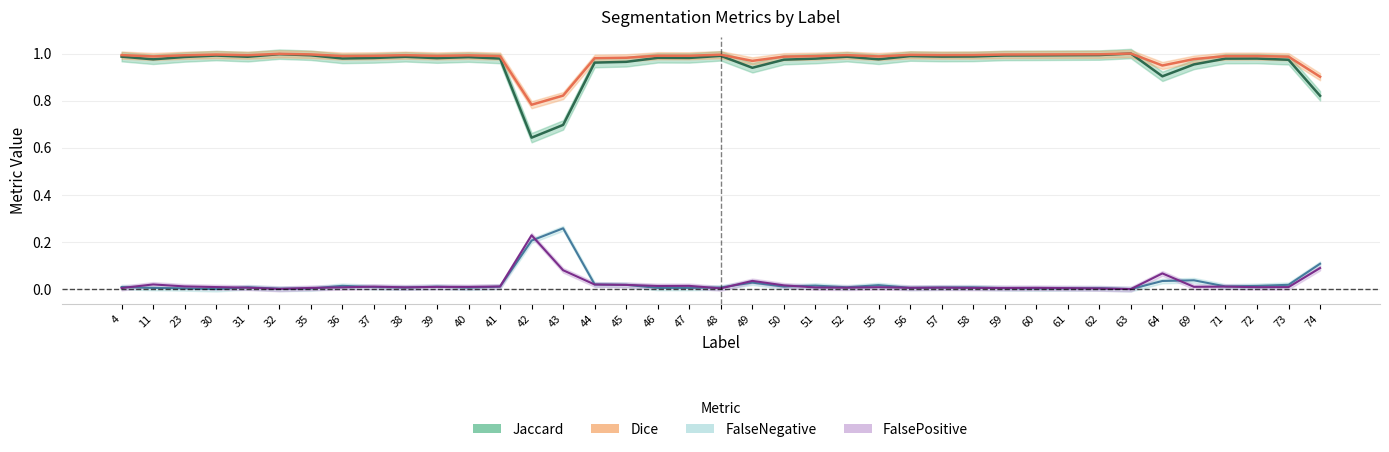

Reading left to right, list all the values displayed in this chart.

Jaccard: 1.0	1.0	1.0	1.0	1.0	1.0	1.0	1.0	1.0	1.0	1.0	1.0	1.0	0.6	0.7	1.0	1.0	1.0	1.0	1.0	0.9	1.0	1.0	1.0	1.0	1.0	1.0	1.0	1.0	1.0	1.0	1.0	1.0	0.9	1.0	1.0	1.0	1.0	0.8
Dice: 1.0	1.0	1.0	1.0	1.0	1.0	1.0	1.0	1.0	1.0	1.0	1.0	1.0	0.8	0.8	1.0	1.0	1.0	1.0	1.0	1.0	1.0	1.0	1.0	1.0	1.0	1.0	1.0	1.0	1.0	1.0	1.0	1.0	0.9	1.0	1.0	1.0	1.0	0.9
FalseNegative: 0.0	0.0	0.0	0.0	0.0	0.0	0.0	0.0	0.0	0.0	0.0	0.0	0.0	0.2	0.3	0.0	0.0	0.0	0.0	0.0	0.0	0.0	0.0	0.0	0.0	0.0	0.0	0.0	0.0	0.0	0.0	0.0	0.0	0.0	0.0	0.0	0.0	0.0	0.1
FalsePositive: 0.0	0.0	0.0	0.0	0.0	0.0	0.0	0.0	0.0	0.0	0.0	0.0	0.0	0.2	0.1	0.0	0.0	0.0	0.0	0.0	0.0	0.0	0.0	0.0	0.0	0.0	0.0	0.0	0.0	0.0	0.0	0.0	0.0	0.1	0.0	0.0	0.0	0.0	0.1